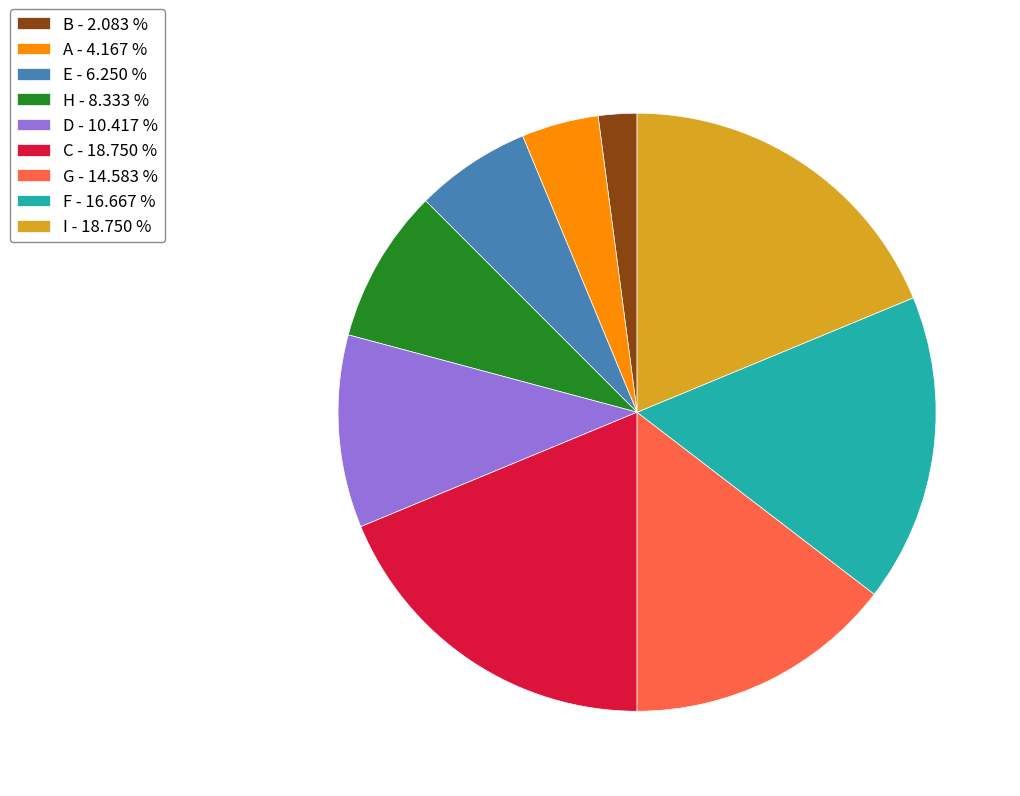

Which has a higher value, A - 4.167 % or B - 2.083 %?

A - 4.167 %